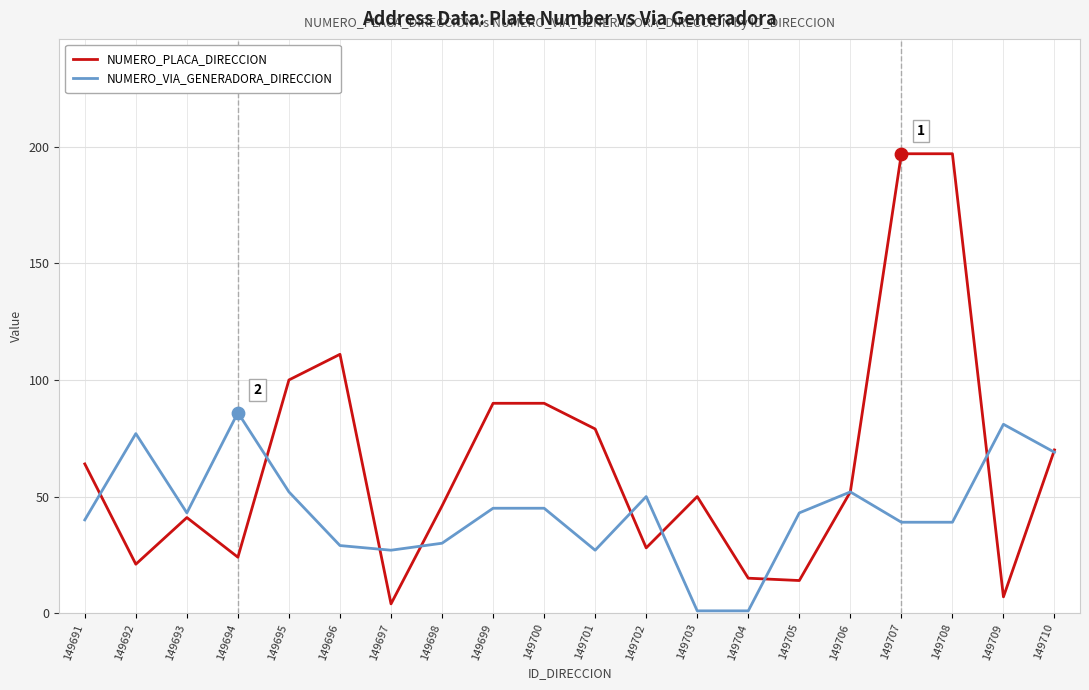

What is the total value across all series at 149703?

51